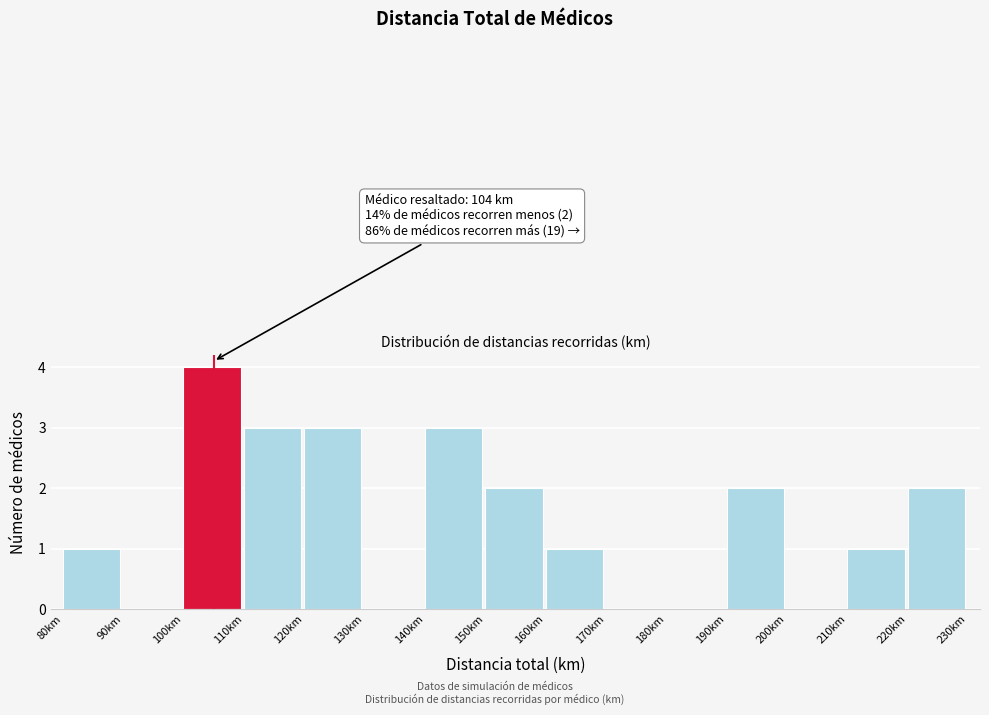

Which range on the x-axis has the tallest bar?

100 to 110